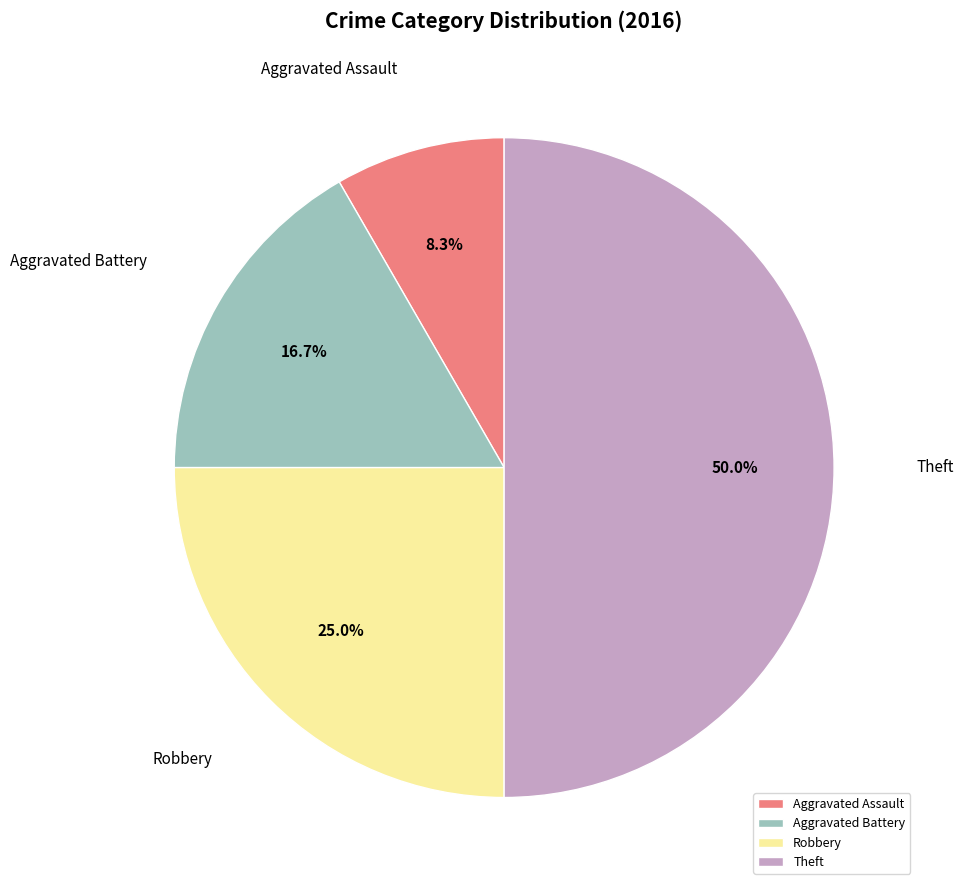

What percentage is NOT represented by Aggravated Battery?

83.3%